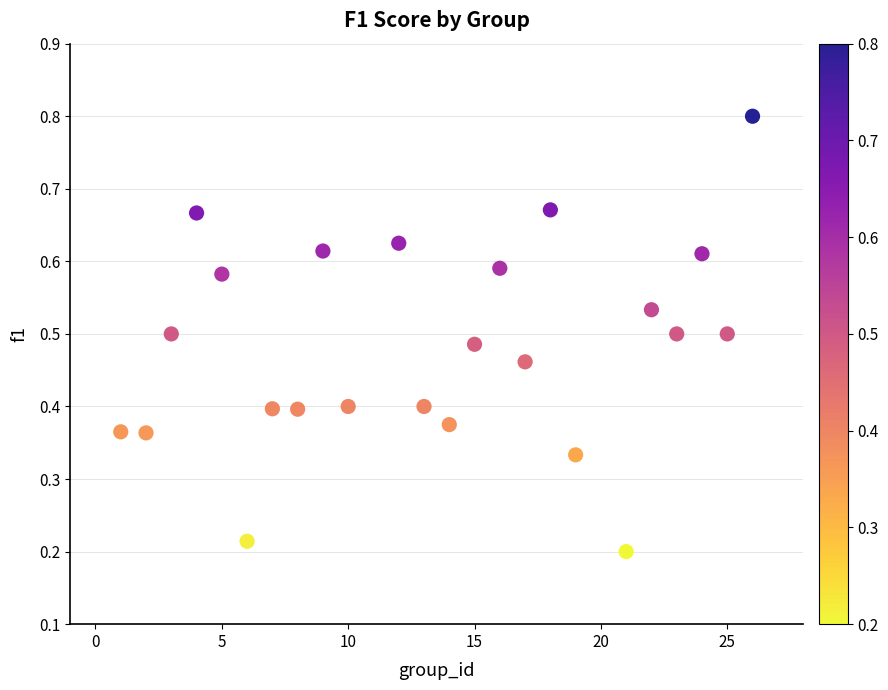

What is the range of X values (max minus min)?

25.0